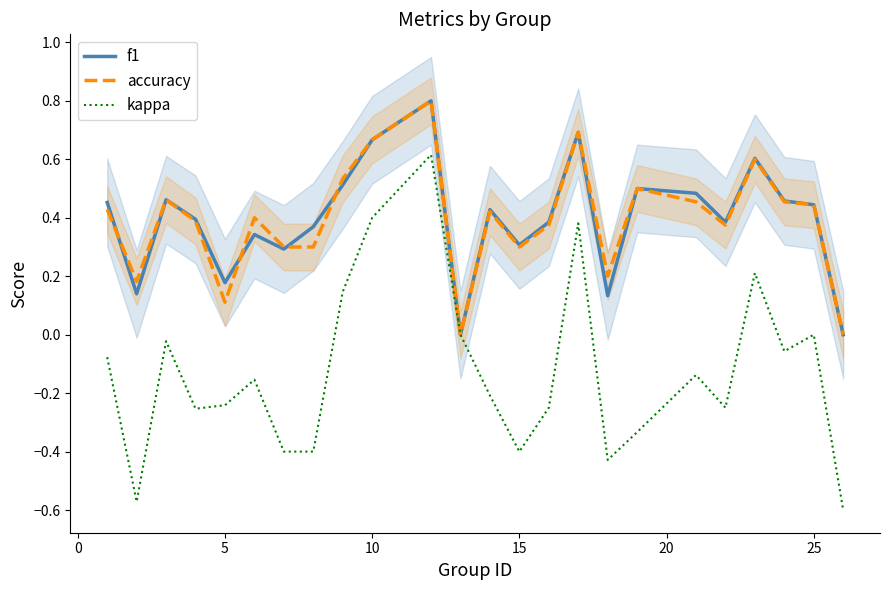

Is it true that accuracy equals 0.7 at 25?

False